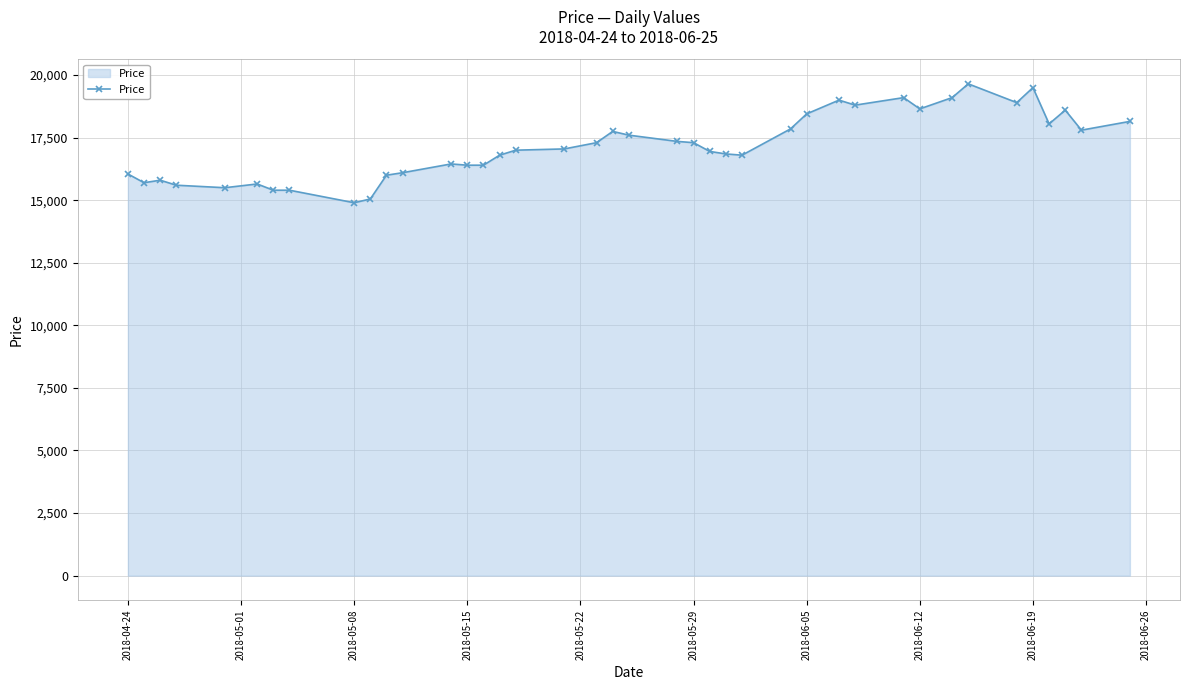

What is the sum of all values?

686750